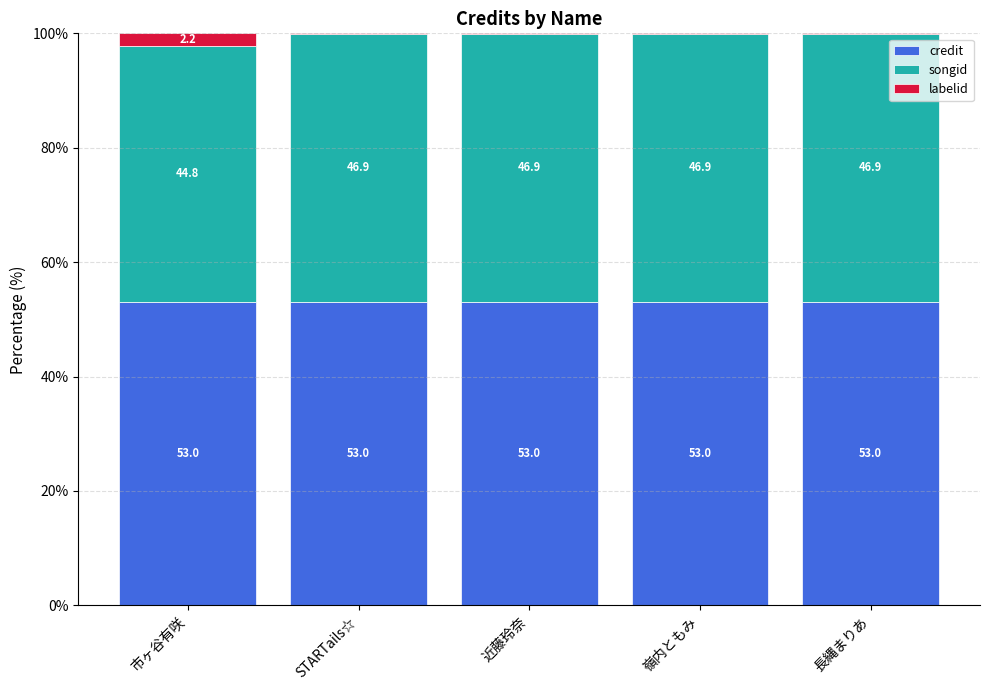

Reading left to right, what are the values for credit?

市ヶ谷有咲=53.0	STARTails☆=53.0	近藤玲奈=53.0	嶺内ともみ=53.0	長縄まりあ=53.0